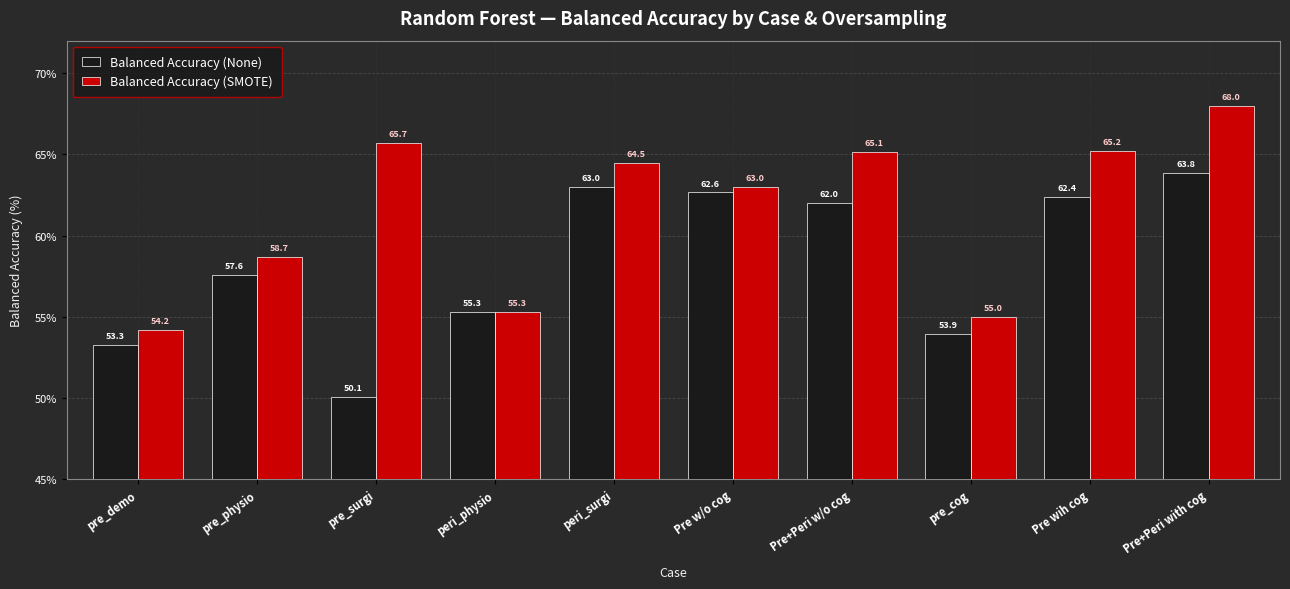

The Balanced Accuracy (None) series shows 62.0 at Pre+Peri w/o cog. True or false?

True